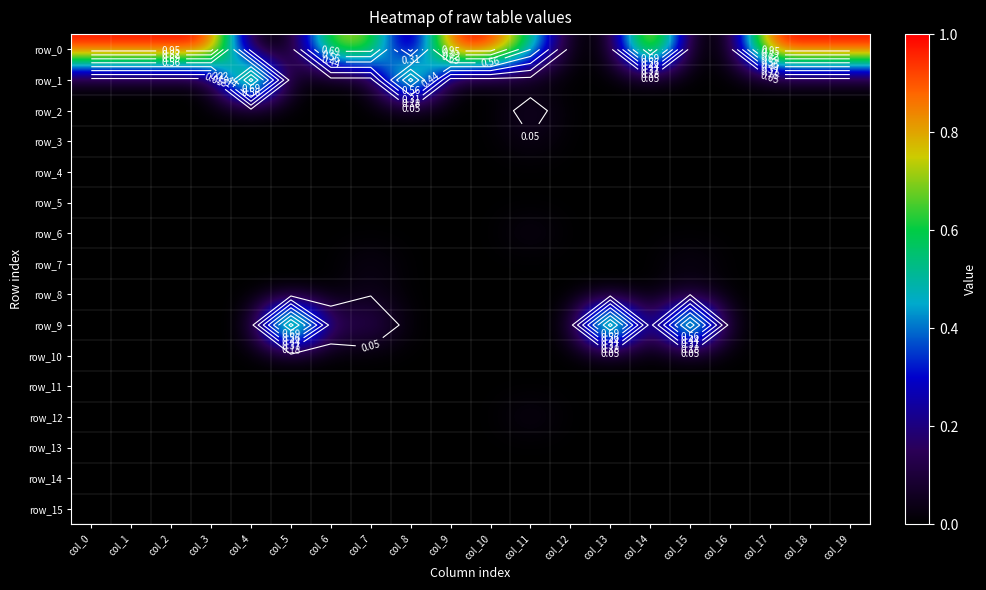

At col_1, list the series in order from largest to smallest.

row_0, row_1, row_2, row_3, row_4, row_5, row_6, row_7, row_8, row_9, row_10, row_11, row_12, row_13, row_14, row_15